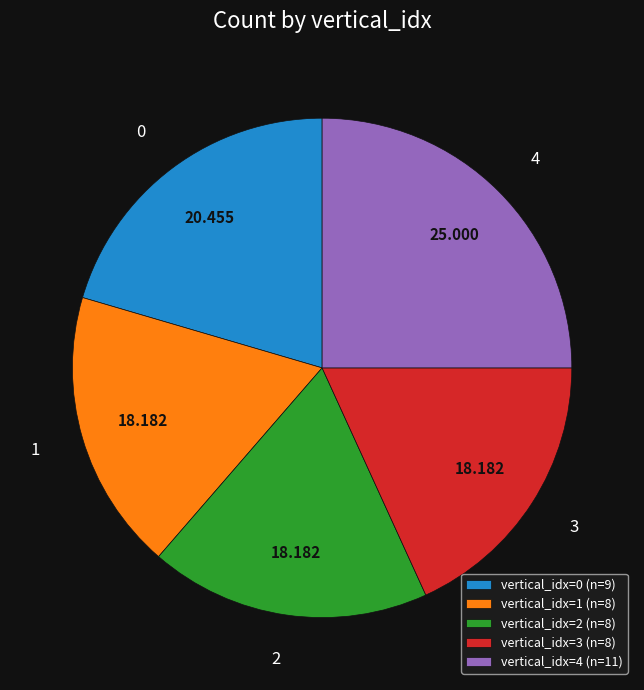

Count the number of slices in the pie.

5